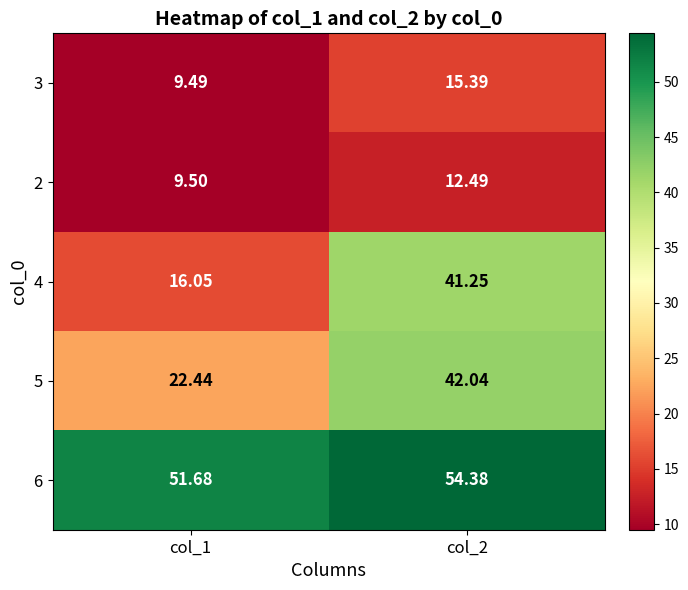

Is the value of 6 at col_1 greater than the value of 5 at col_1?

Yes